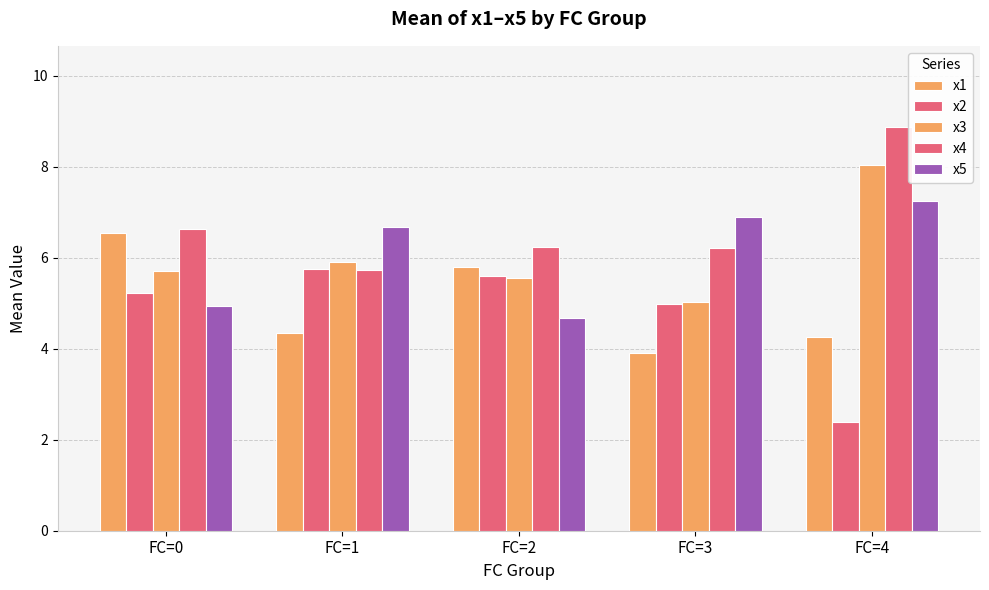

How many bars are there in total?

25